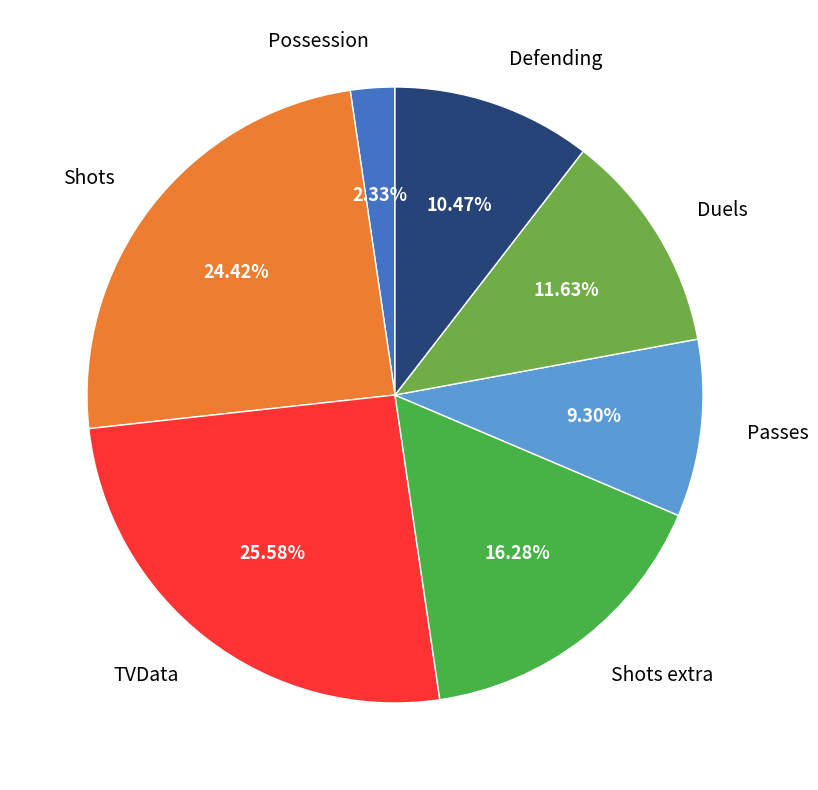

Count the number of slices in the pie.

7